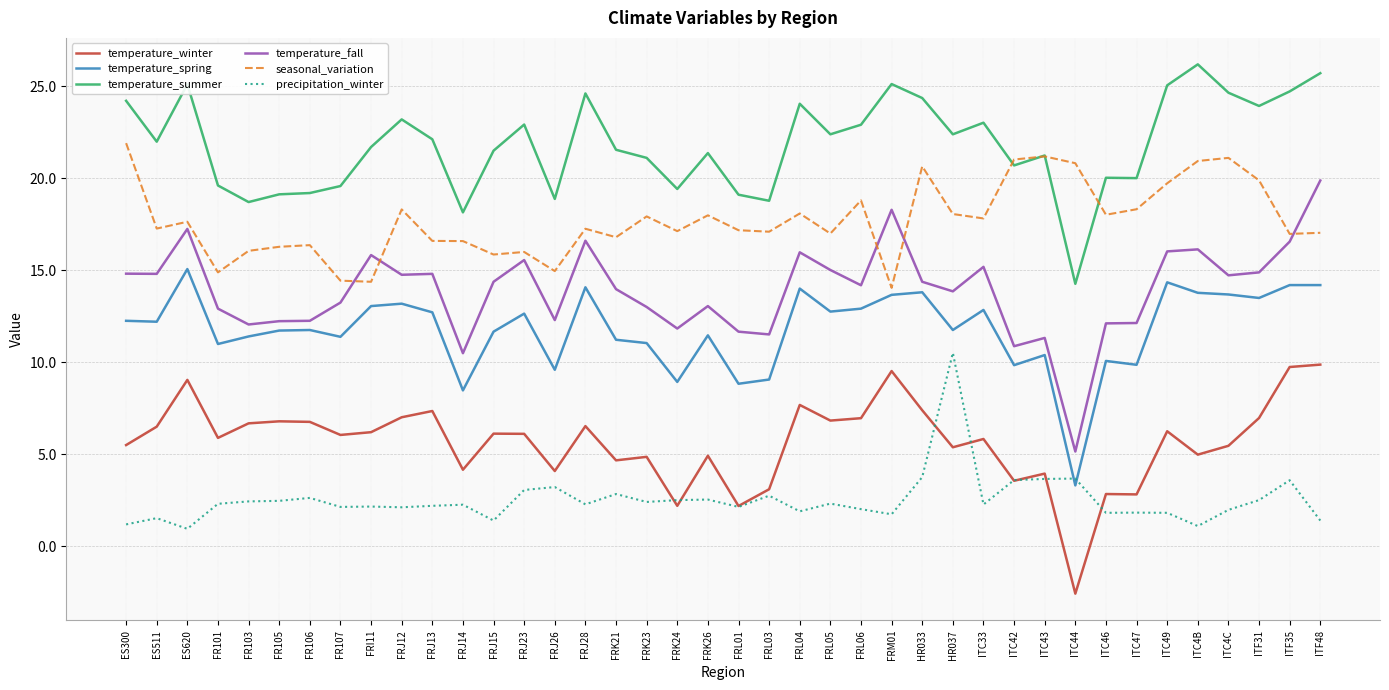

The value of temperature_winter at FR105 is 3.3. True or false?

False